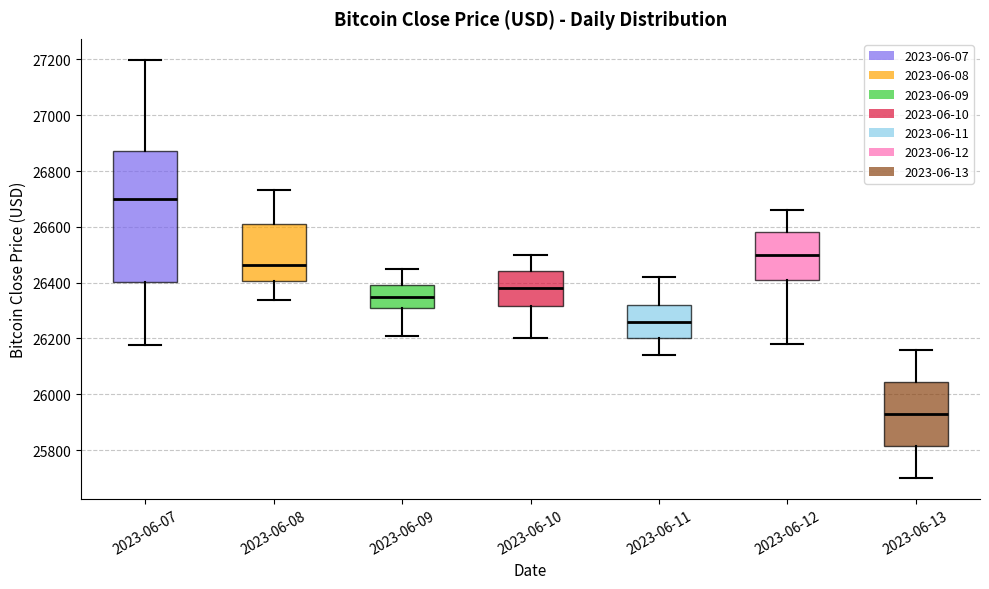

Reading left to right, read every box against the y-axis: the position of its median line, the range the box covers, and the ends of its whiskers. The values are not printed on the chart, so give them approximately, as read against the axis.

2023-06-07: median 26700, box 26400 to 26880, whiskers 26180 to 27200
2023-06-08: median 26460, box 26400 to 26620, whiskers 26340 to 26740
2023-06-09: median 26360, box 26300 to 26400, whiskers 26220 to 26460
2023-06-10: median 26380, box 26320 to 26440, whiskers 26200 to 26500
2023-06-11: median 26260, box 26200 to 26320, whiskers 26140 to 26420
2023-06-12: median 26500, box 26420 to 26580, whiskers 26180 to 26660
2023-06-13: median 25940, box 25820 to 26040, whiskers 25700 to 26160